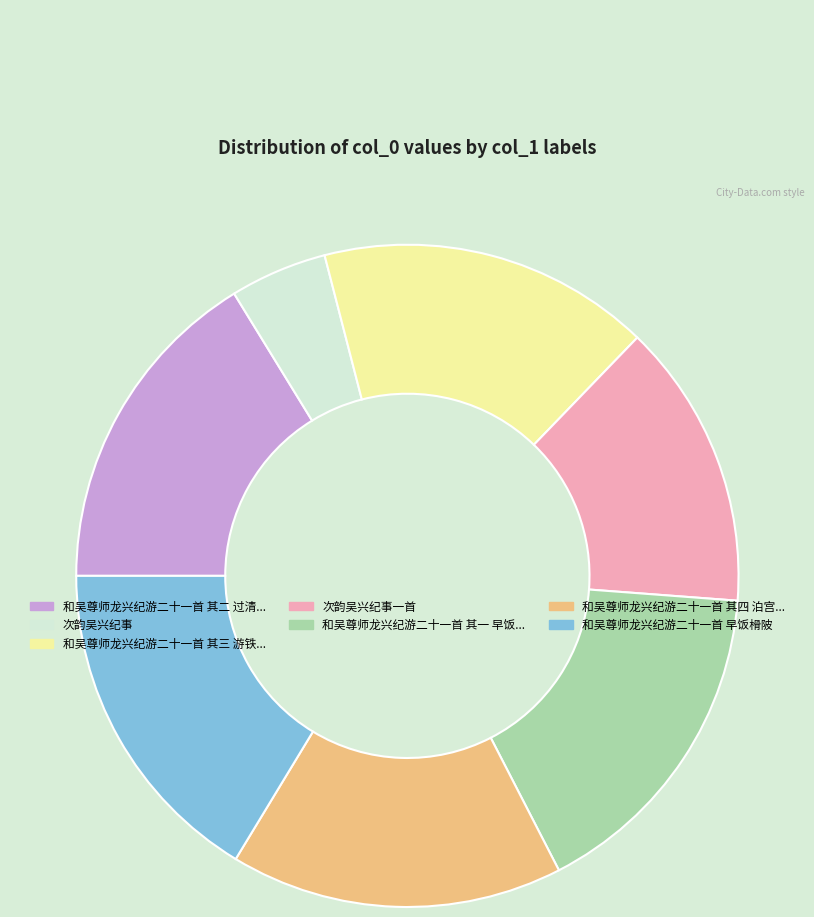

Does any single category account for the majority?

No